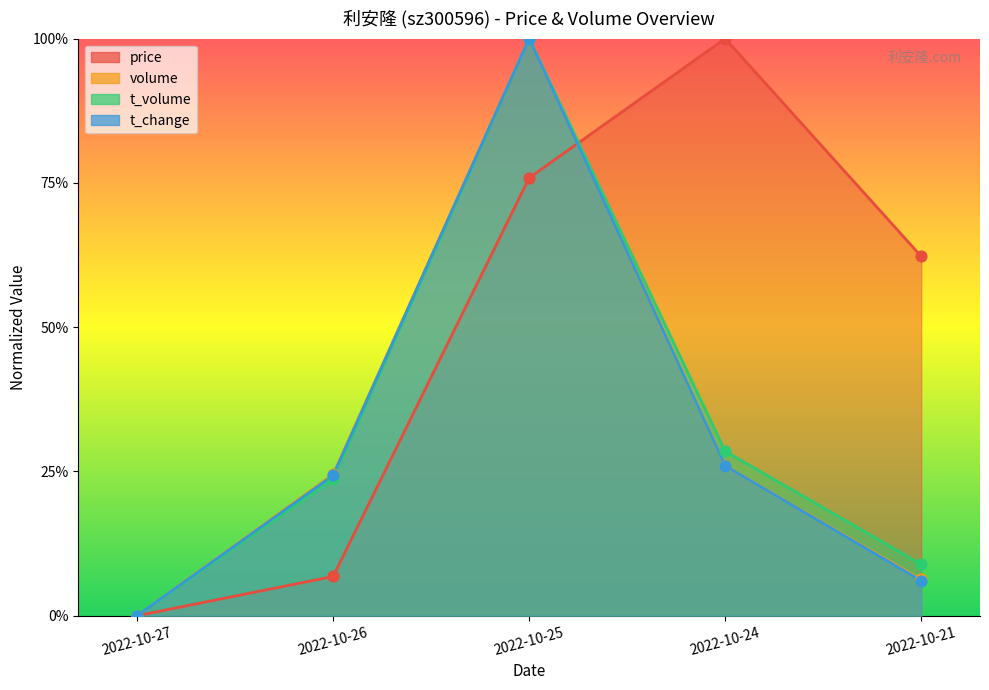

At which category is the sum across all series the highest?

2022-10-25